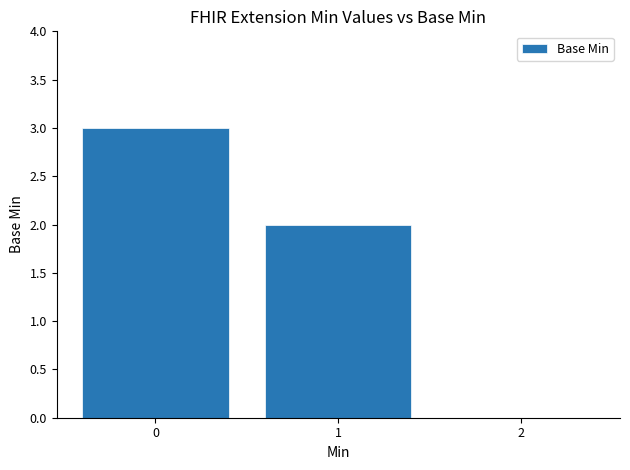

Reading left to right, list all the values displayed in this chart.

0=3	1=2	2=0